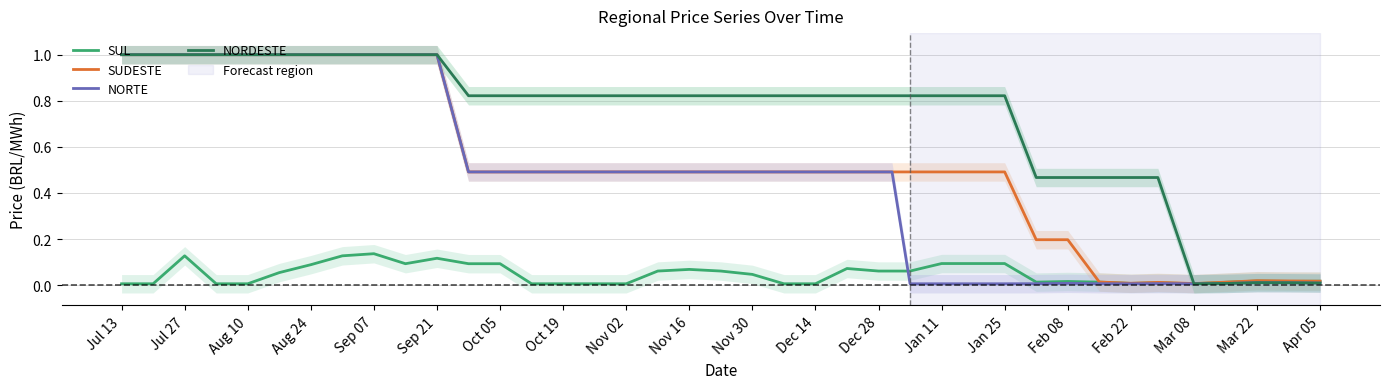

How many lines are shown in the chart?

4